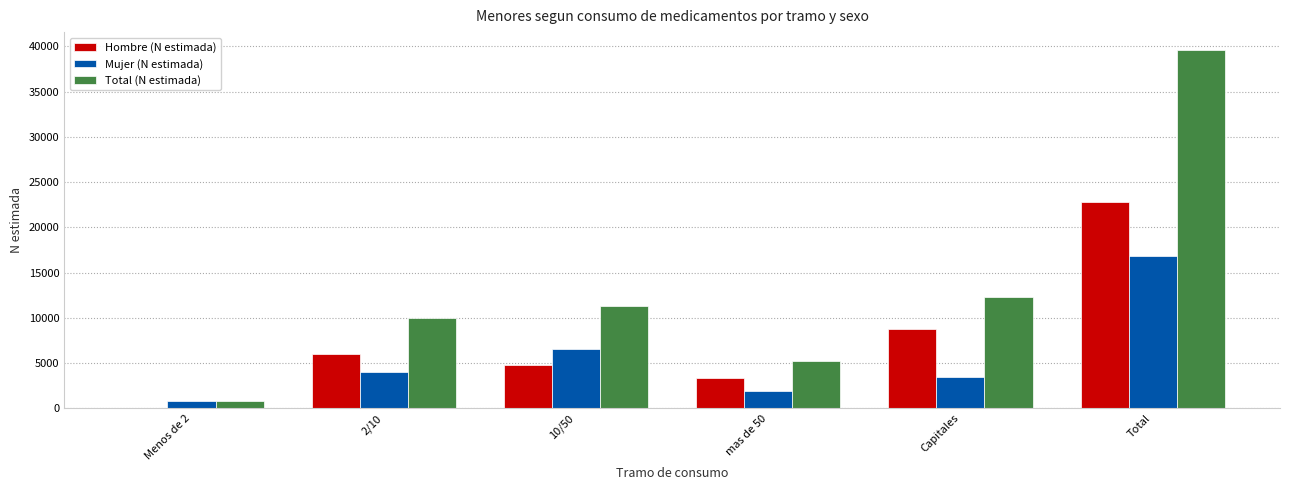

How many groups of bars are there?

6